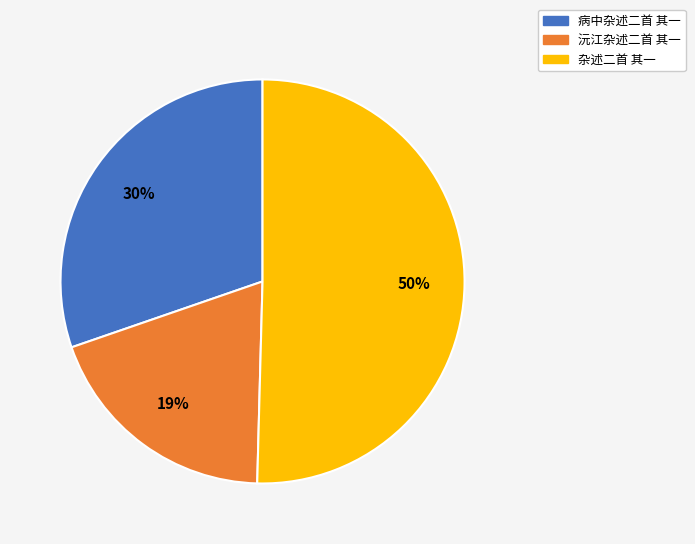

To the nearest percent, what is the difference between the 杂述二首 其一 and 沅江杂述二首 其一 slice percentages?

31%